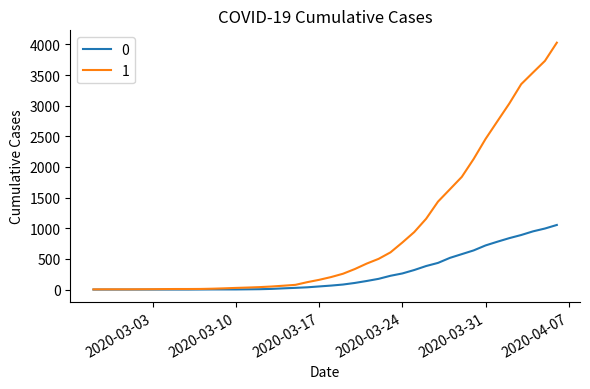

Rank the series by their average value, from highest to lowest.

1, 0